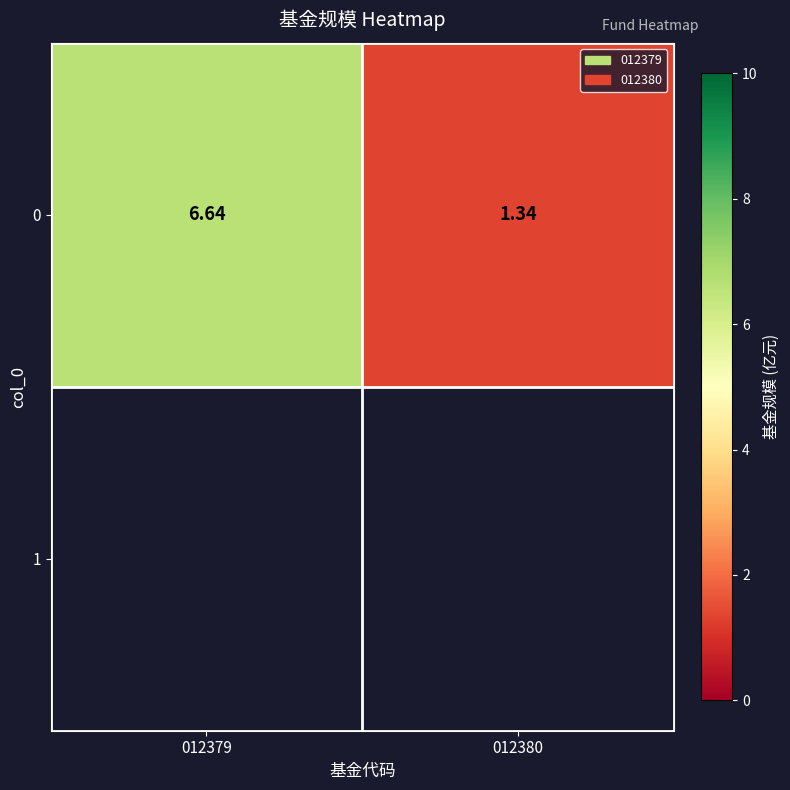

Read the value at 012380.

1.3